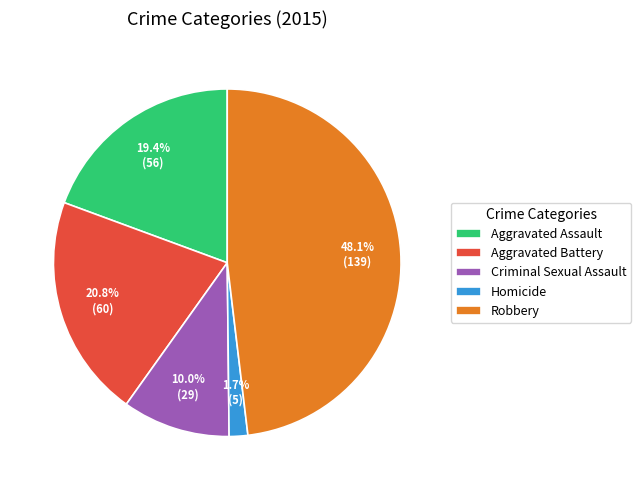

To the nearest percent, what is the difference between the largest and smallest slice percentages?

46%